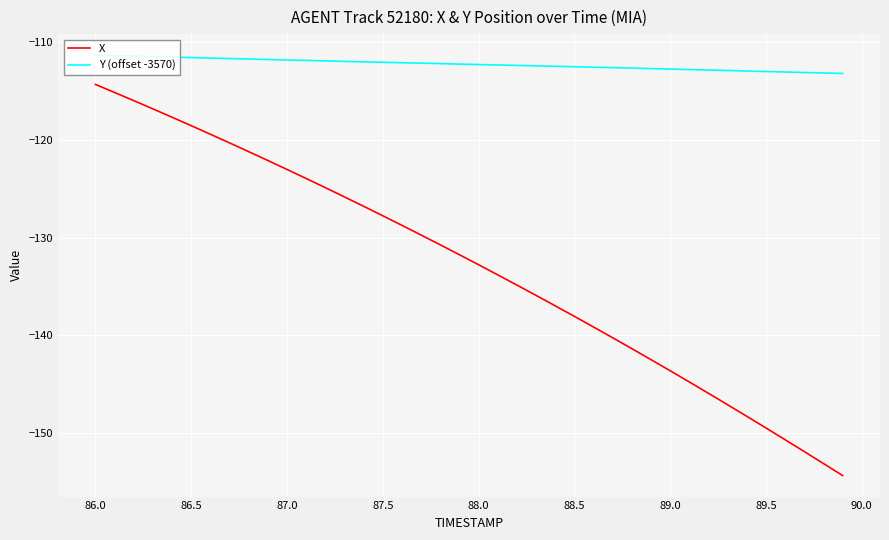

What is the difference between the maximum and minimum values in the Y (offset -3570) series?

1.9